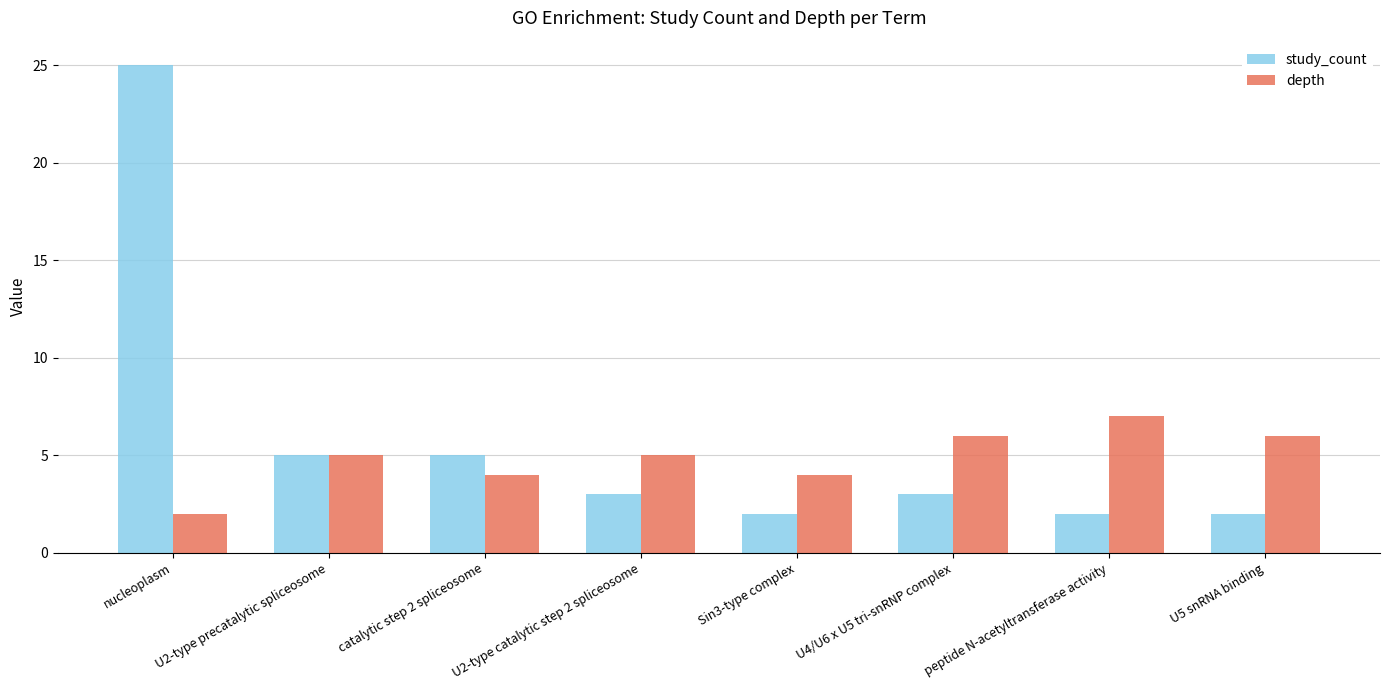

At which category is the sum across all series the highest?

nucleoplasm